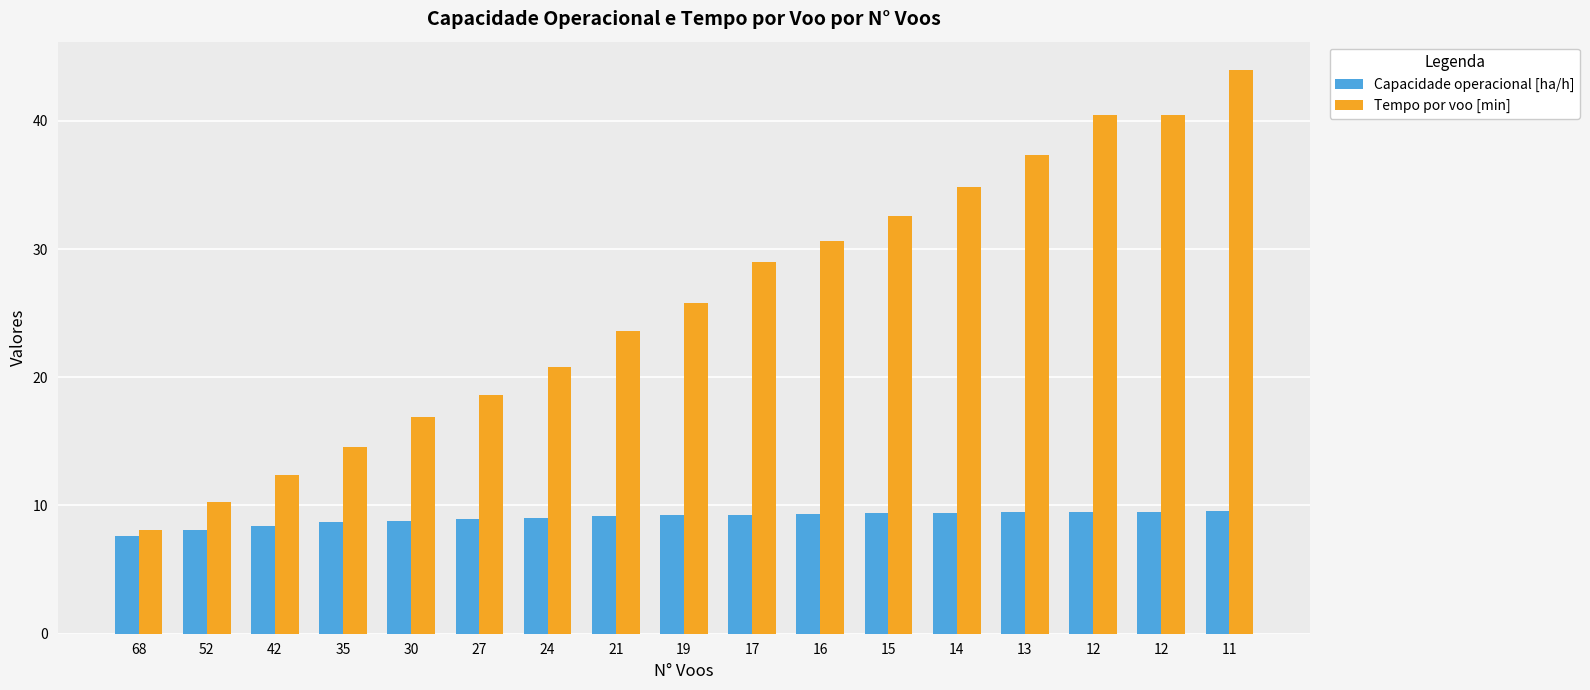

List the series in order of their overall mean, highest first.

Tempo por voo [min], Capacidade operacional [ha/h]